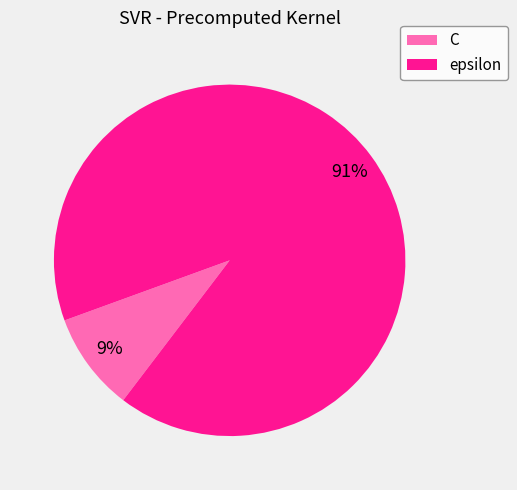

Which category accounts for the majority?

epsilon